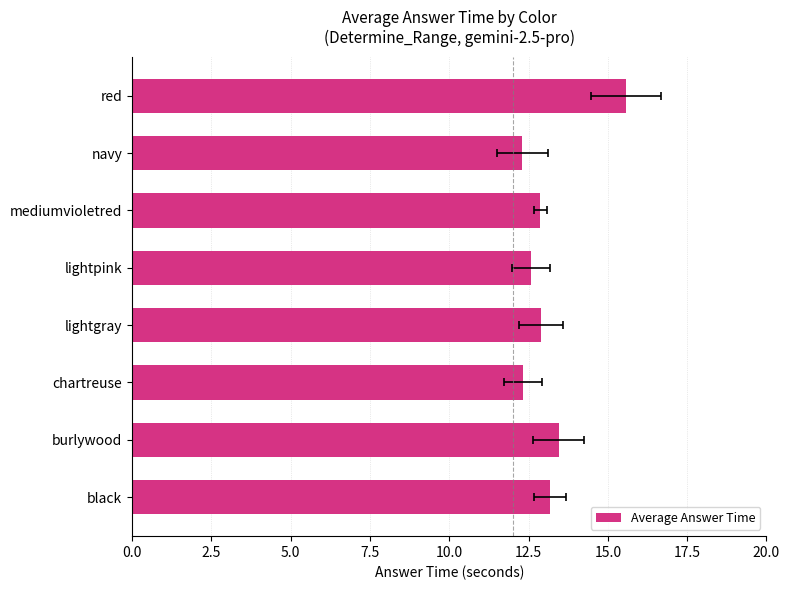

What is the approximate value at lightpink?

12.6